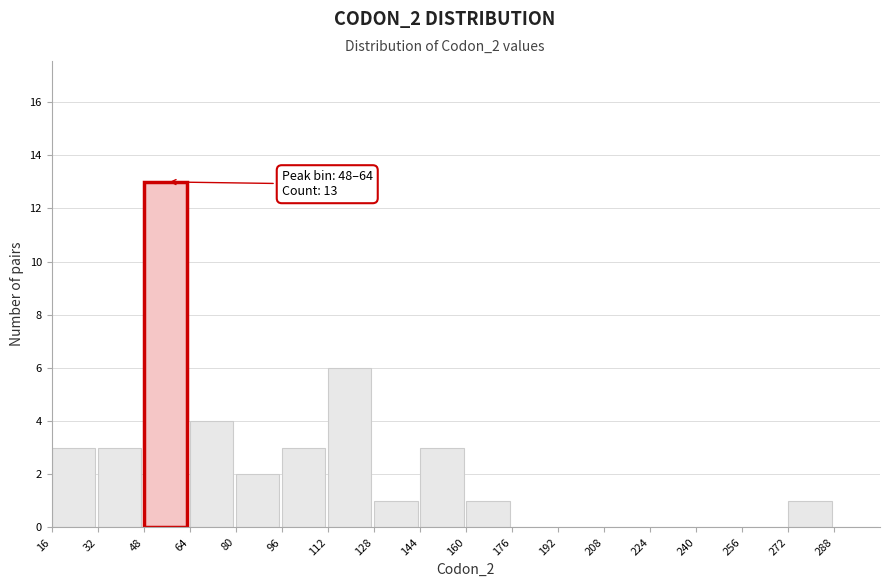

Which range on the x-axis has the tallest bar?

48 to 64